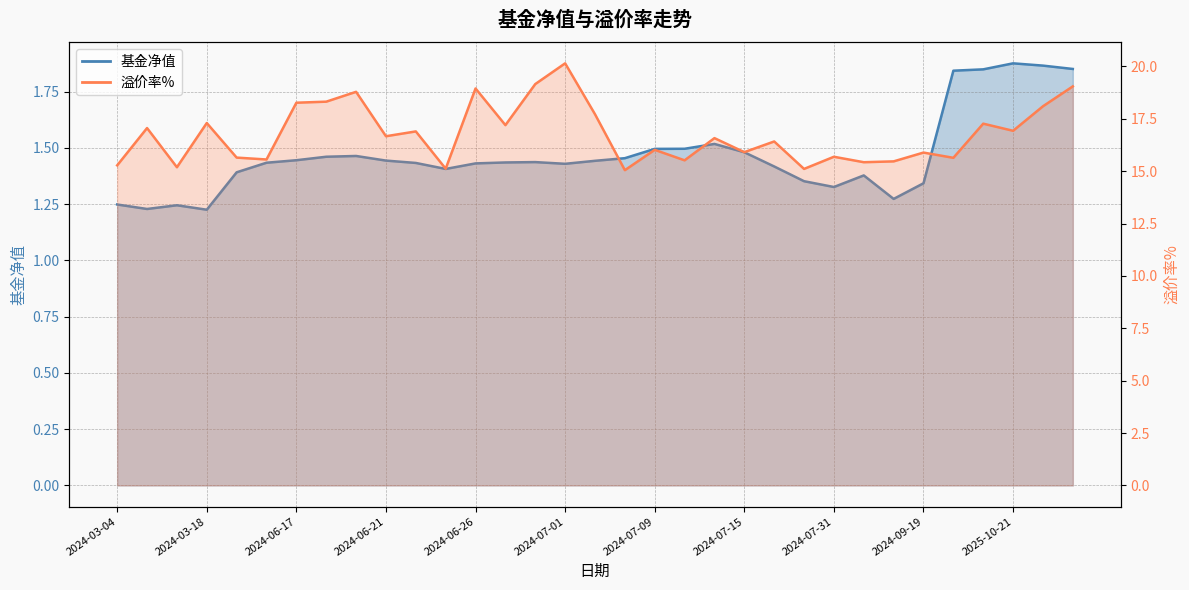

At which category is the sum across all series the highest?

2024-07-01